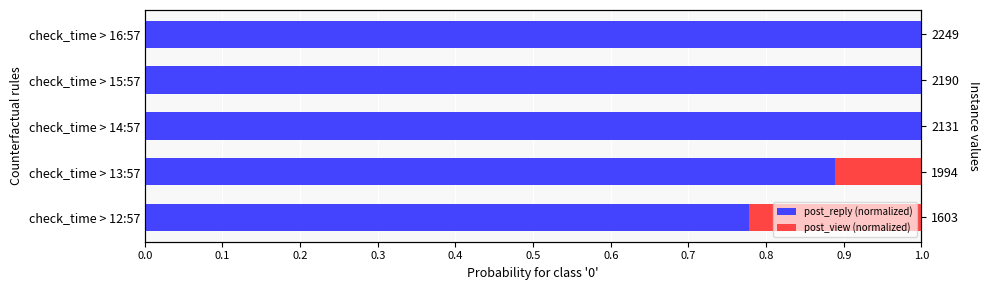

How many groups of bars are there?

5